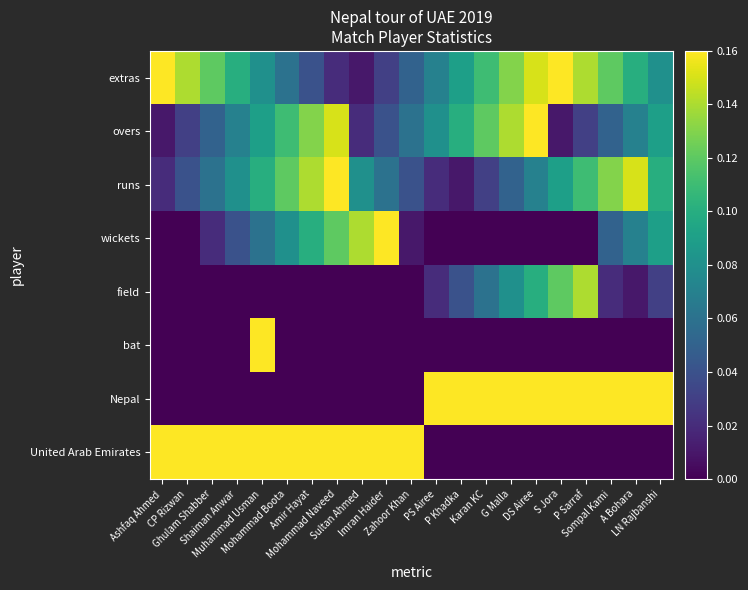

Between Karan KC and LN Rajbanshi, which series saw the biggest shift?

wickets